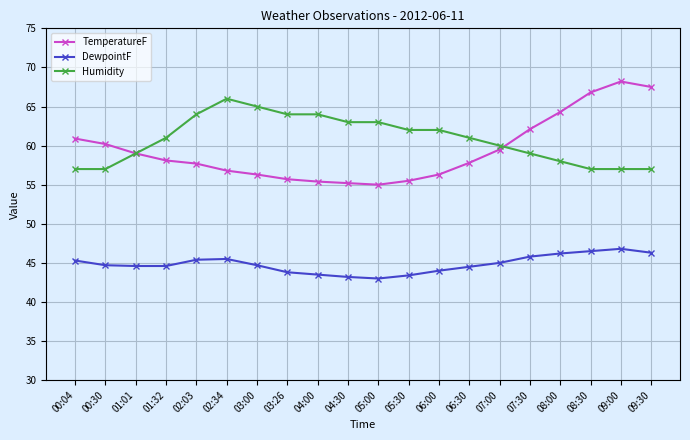

Which label corresponds to the largest value in the chart?

09:00